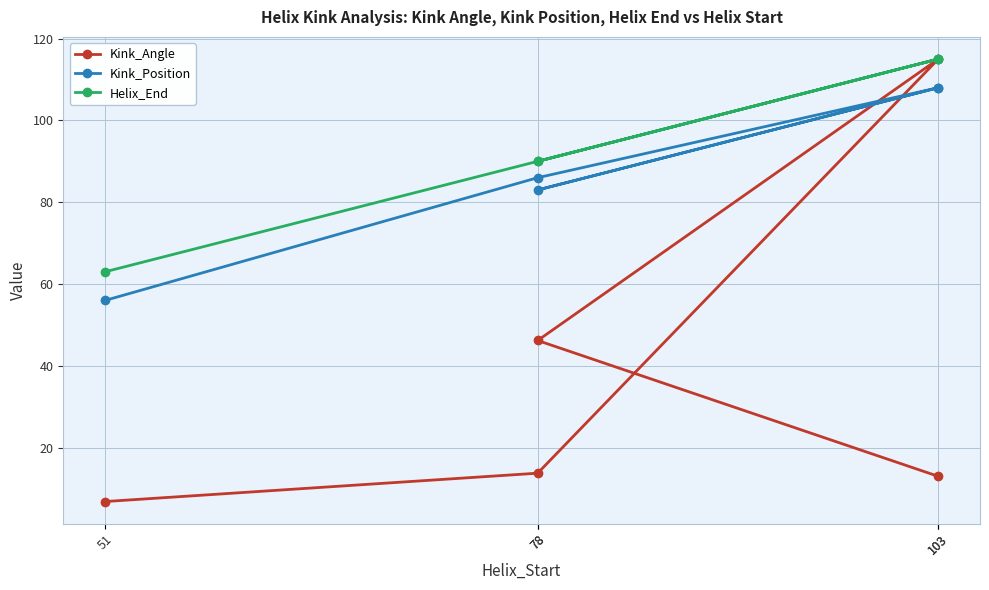

At how many categories does at least one series exceed 50?

5